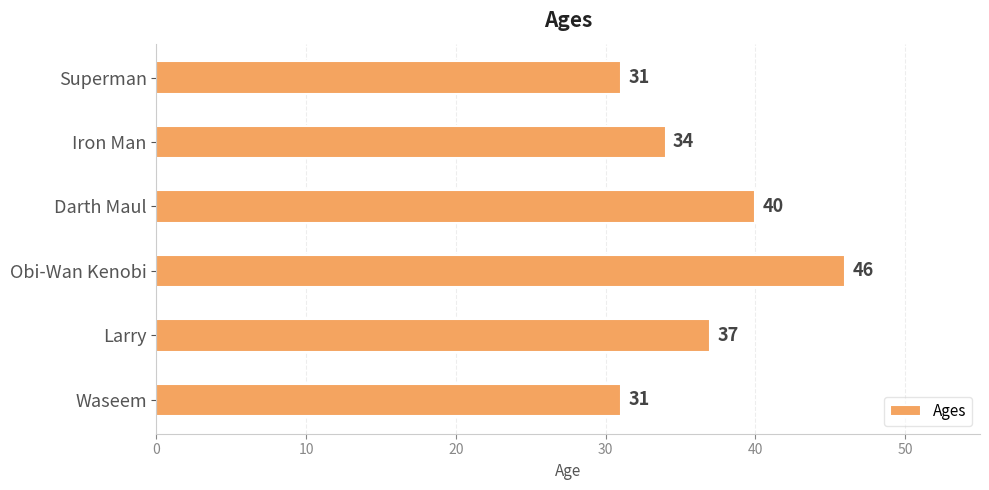

The value at Obi-Wan Kenobi is 46. True or false?

True